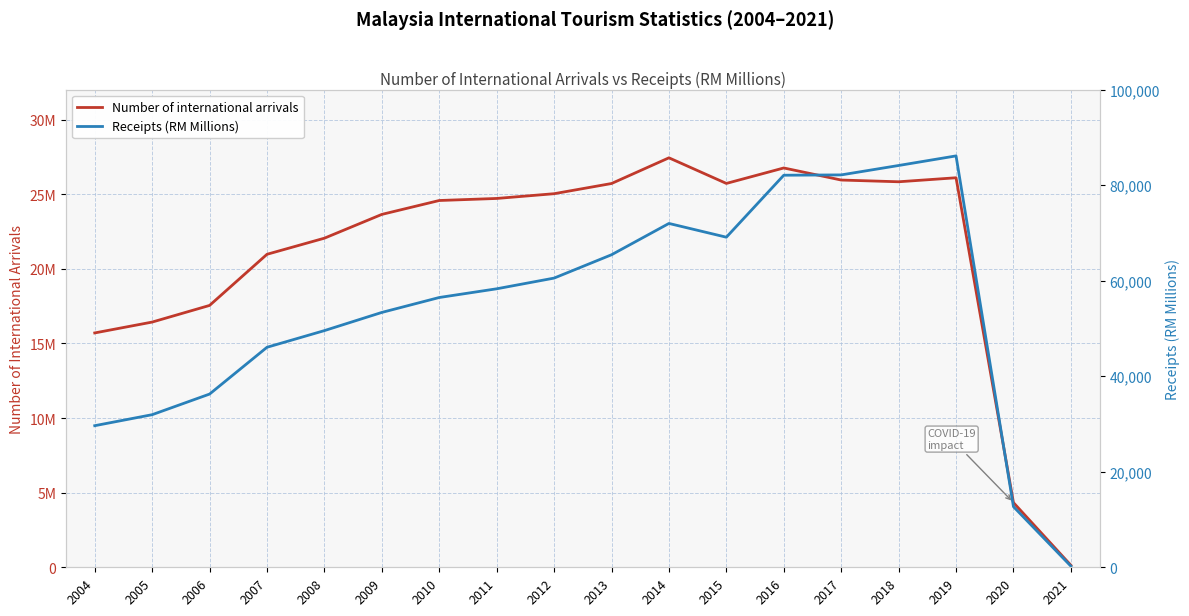

Where is Receipts (RM Millions) nearest to the value 43191?

2007